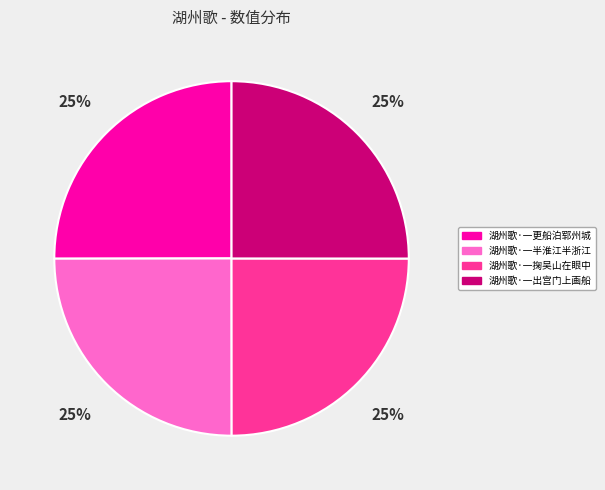

True or false: 湖州歌·一出宫门上画船 accounts for 31% of the total.

False